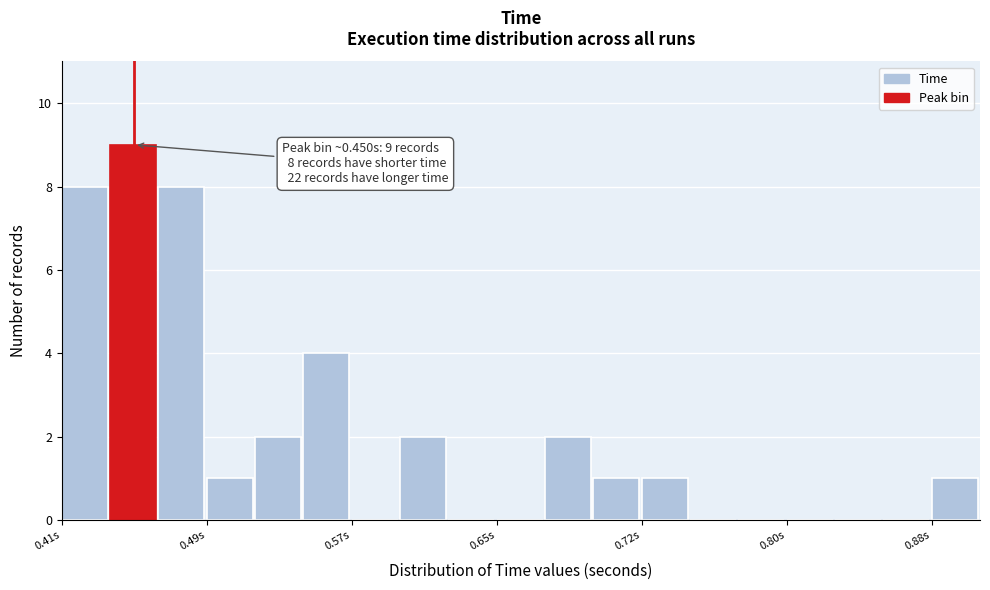

Around what value on the x-axis is the tallest bar? Give the approximate position of its centre, as read against the axis.

0.45